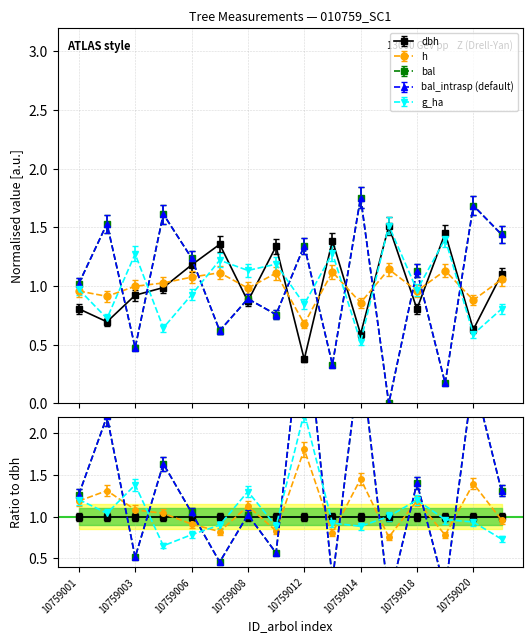

What is the difference between the maximum and minimum values in the h series?

0.5